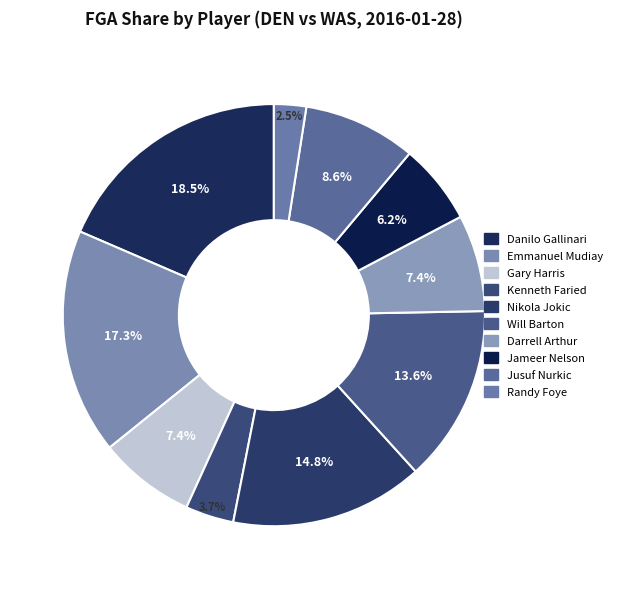

Rank the categories by value from lowest to highest.

Randy Foye, Kenneth Faried, Jameer Nelson, Gary Harris, Darrell Arthur, Jusuf Nurkic, Will Barton, Nikola Jokic, Emmanuel Mudiay, Danilo Gallinari